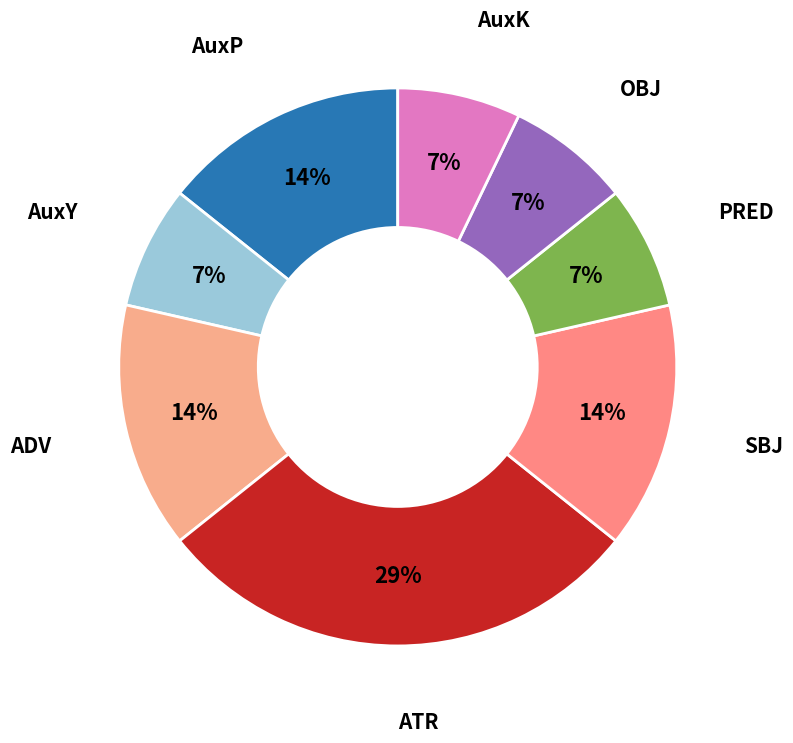

Which has a higher value, ATR or AuxK?

ATR